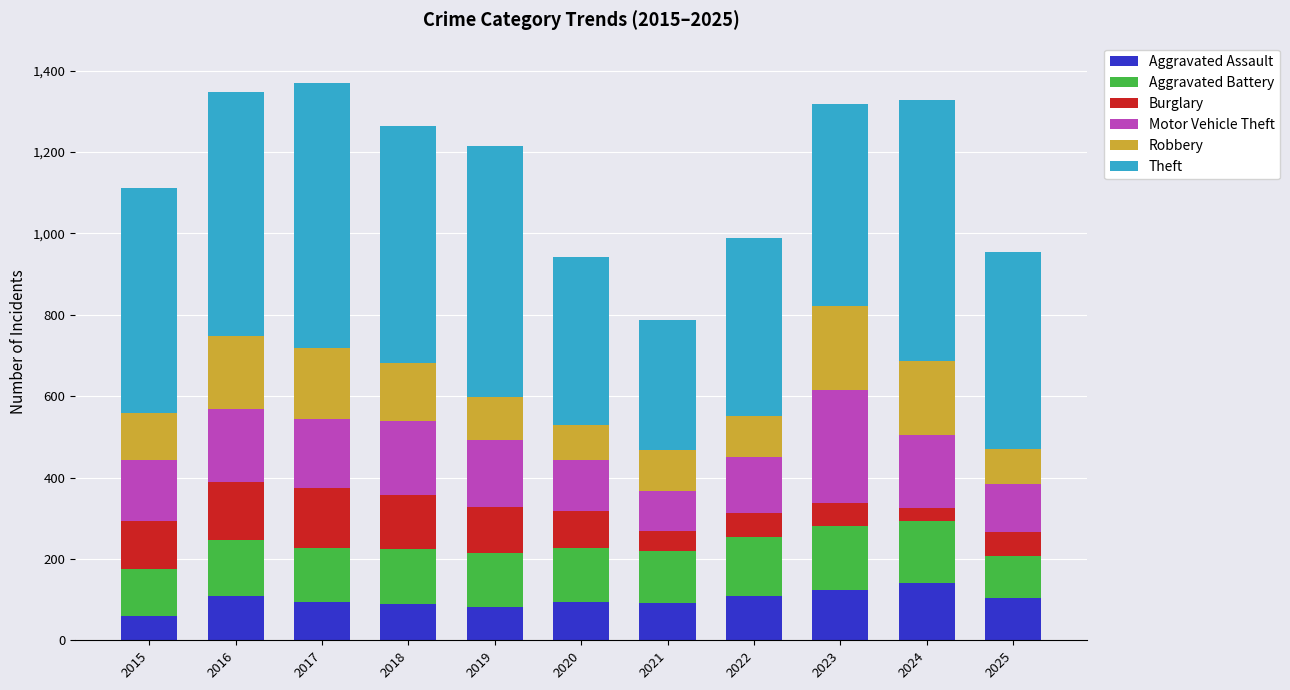

True or false: Aggravated Assault has a value of 45 at 2021.

False